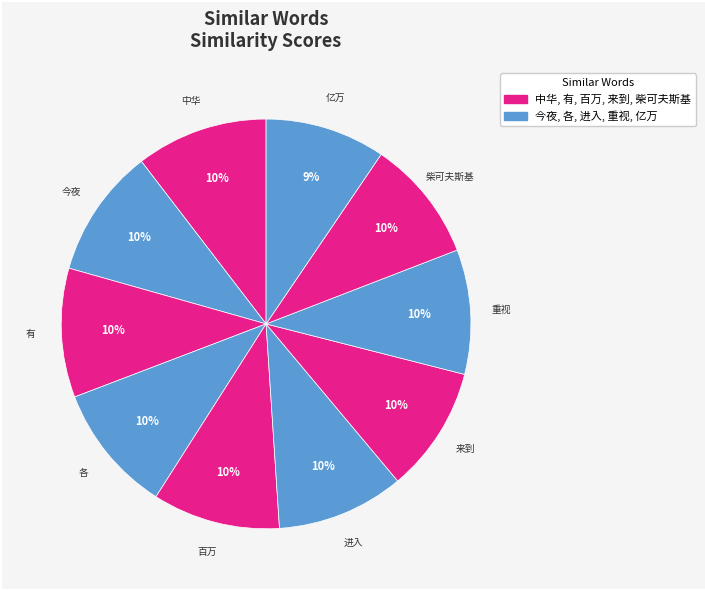

How many slices are in this pie chart?

10